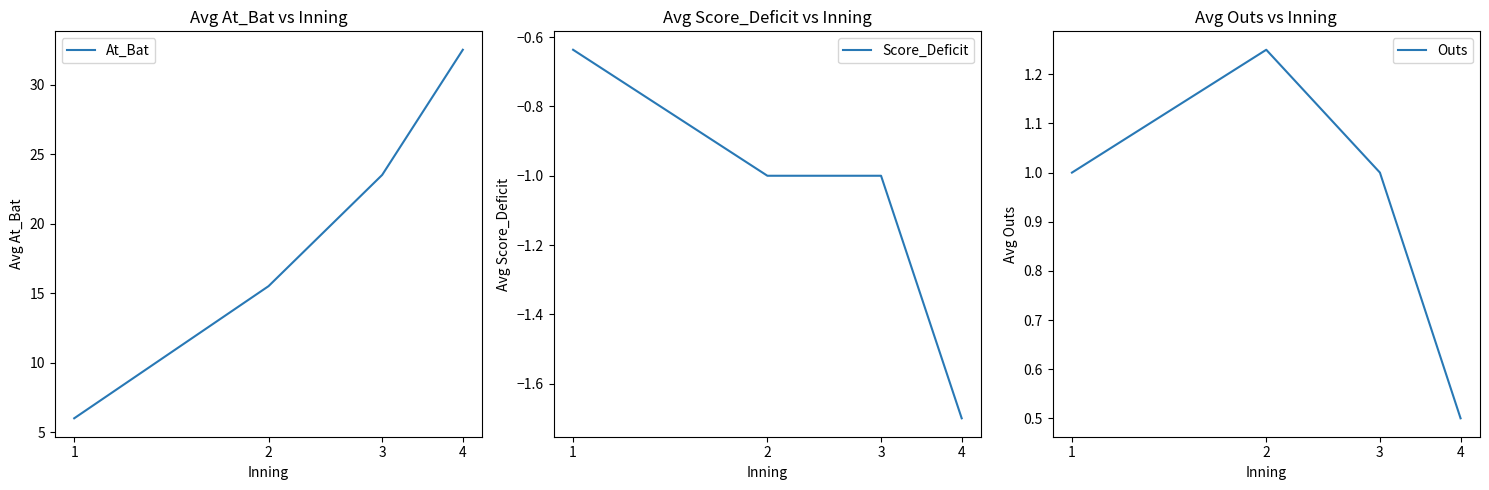

How many Score_Deficit values are between -1 and 0?

3